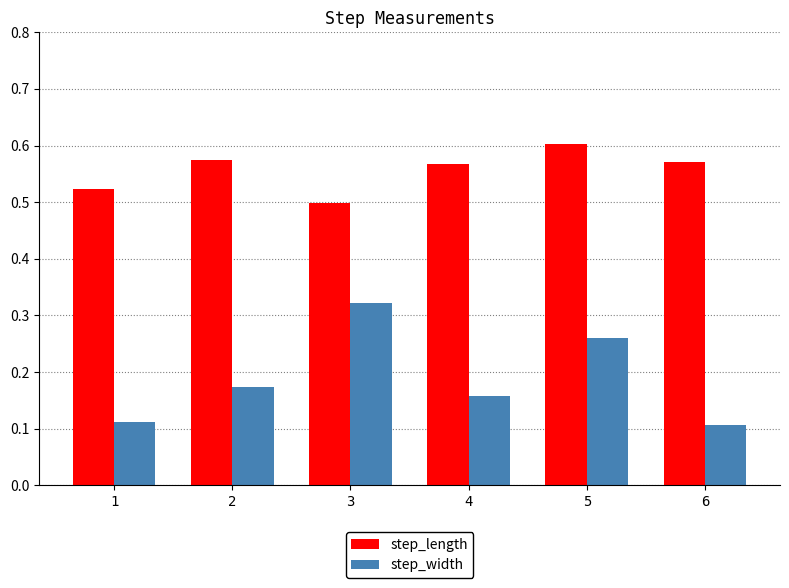

What are all the series names shown in the legend?

step_length, step_width